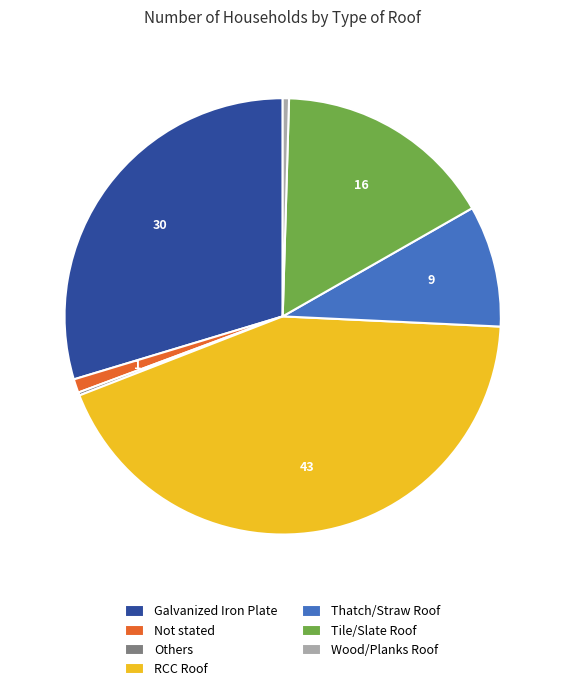

Between Tile/Slate Roof and RCC Roof, which is larger?

RCC Roof